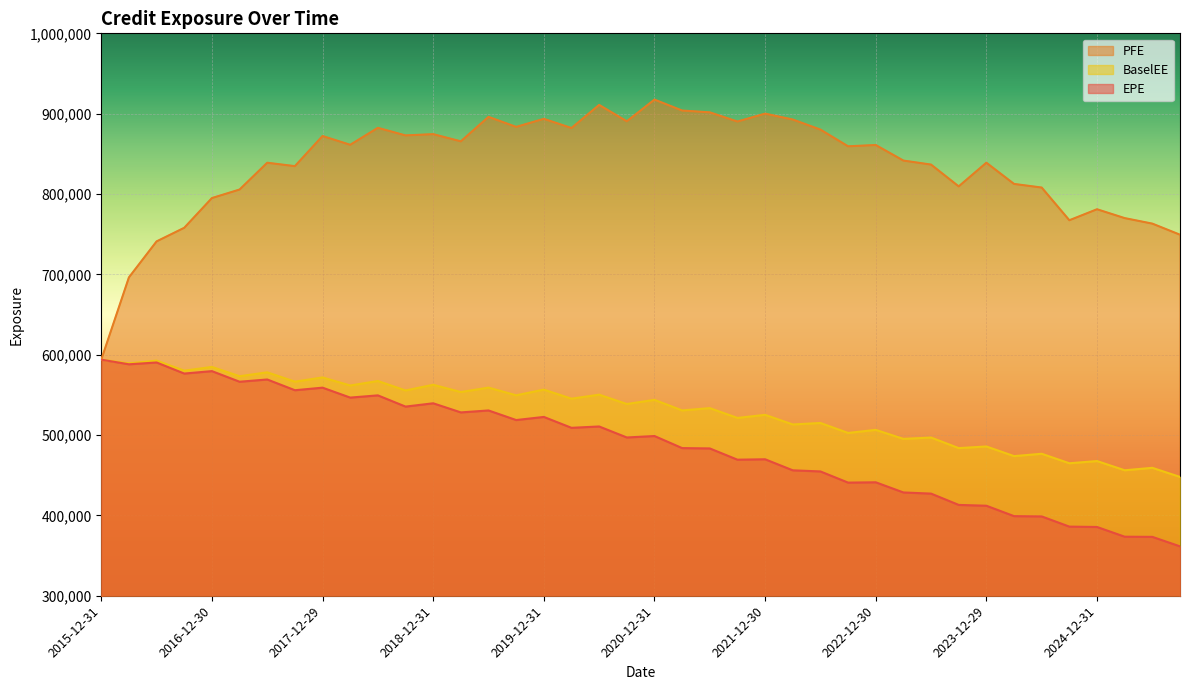

Which series has the largest range (max minus min)?

PFE